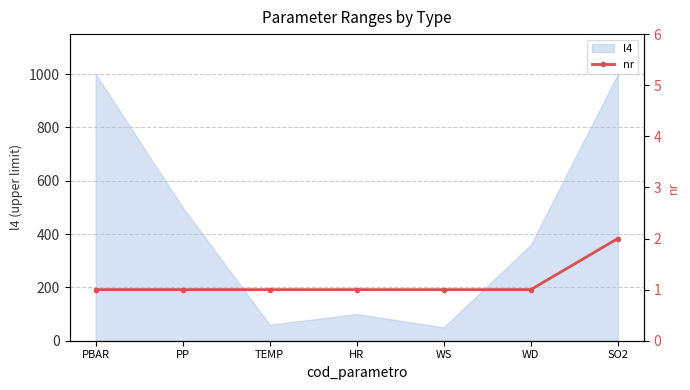

The chart shows a value of 0 at PBAR. True or false?

False